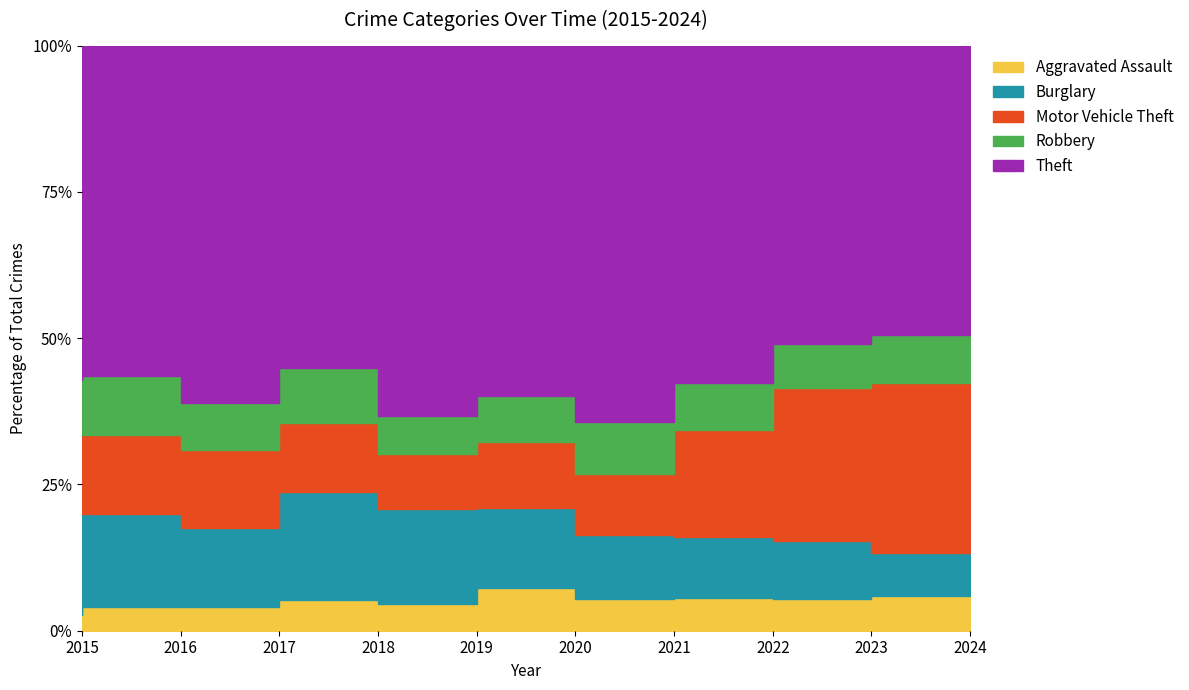

Is it true that Robbery equals 156 at 2015?

False